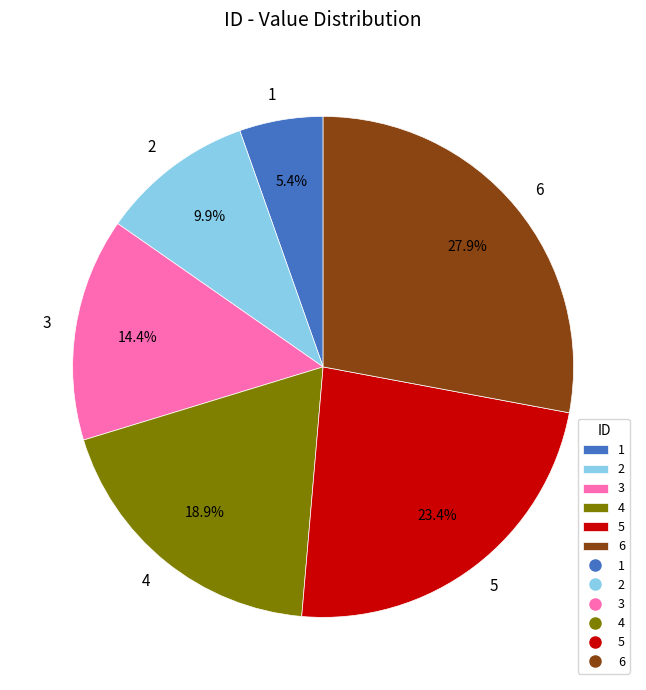

Does any single category account for the majority?

No